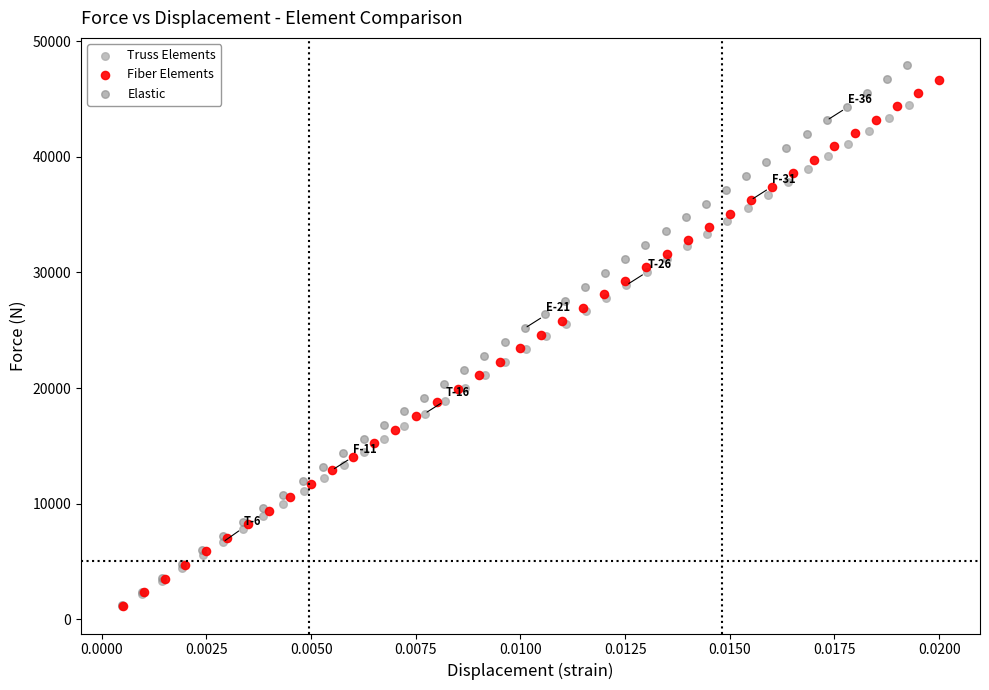

Which series has the largest Y range (max minus min)?

Elastic